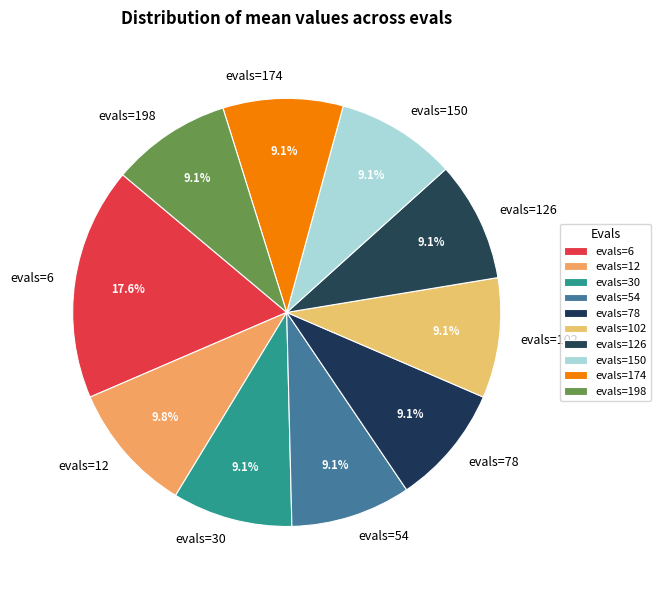

Is there any slice that represents more than half of the pie?

No